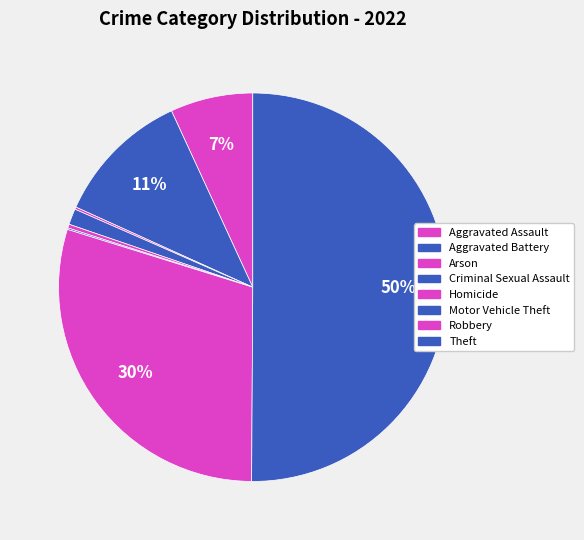

How many slices are in this pie chart?

8